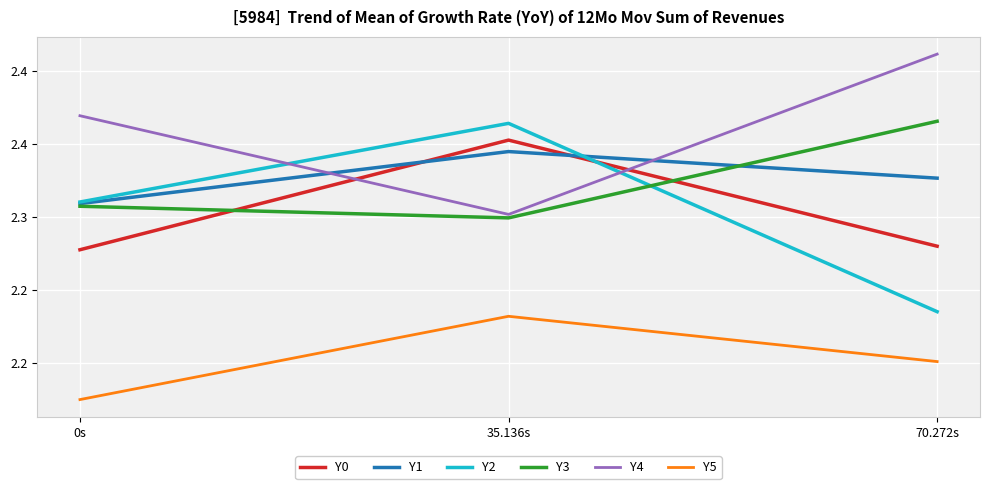

Where is Y3 nearest to the value 2?

35.136s